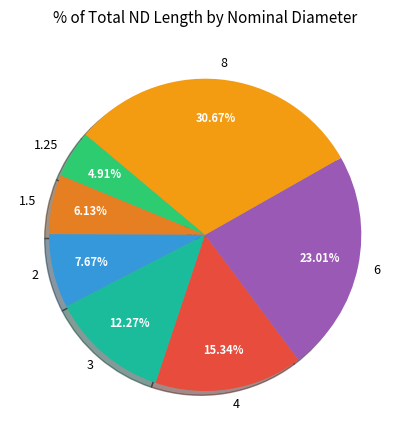

To the nearest percent, what is the average slice percentage?

14%